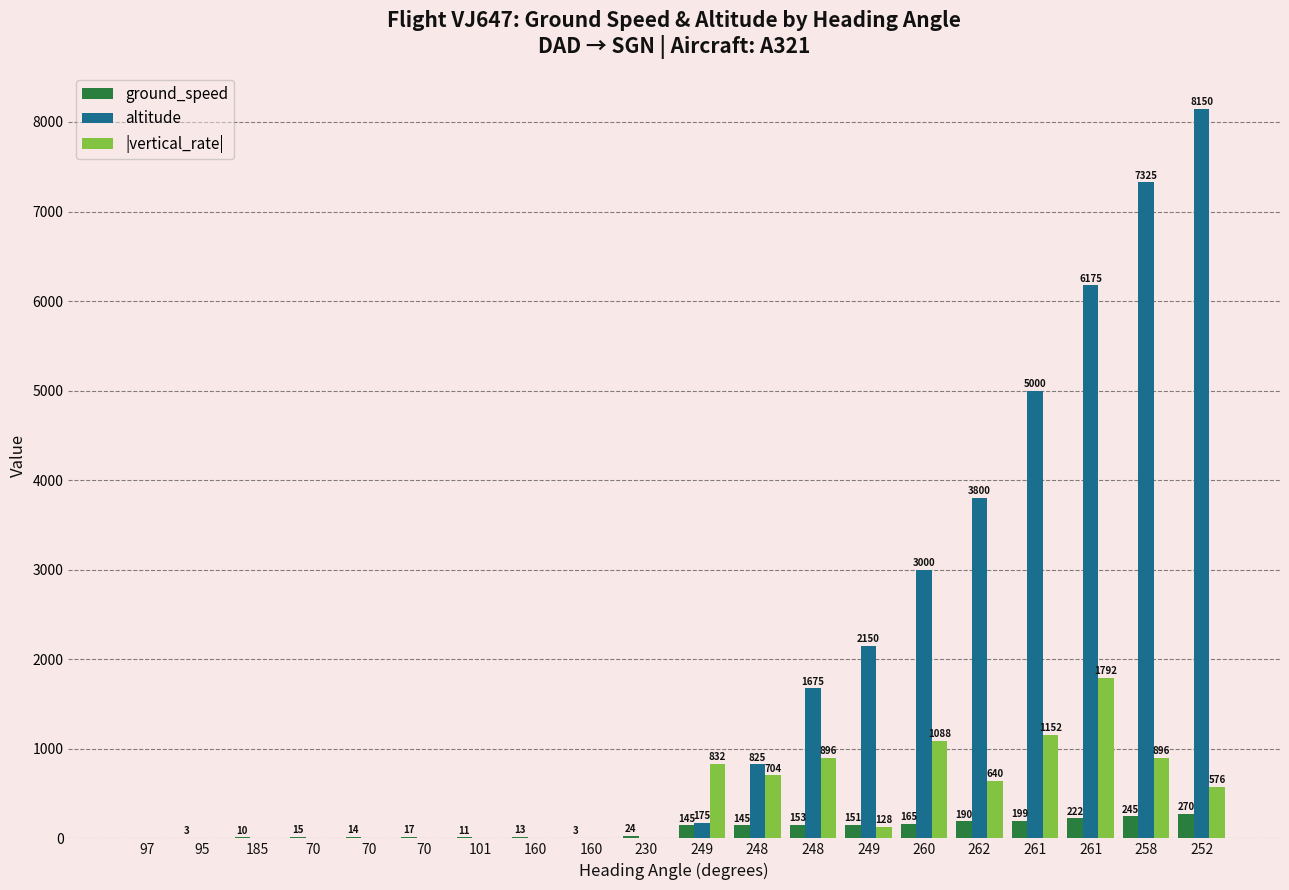

What is the label of the 8th bar from the right?

248